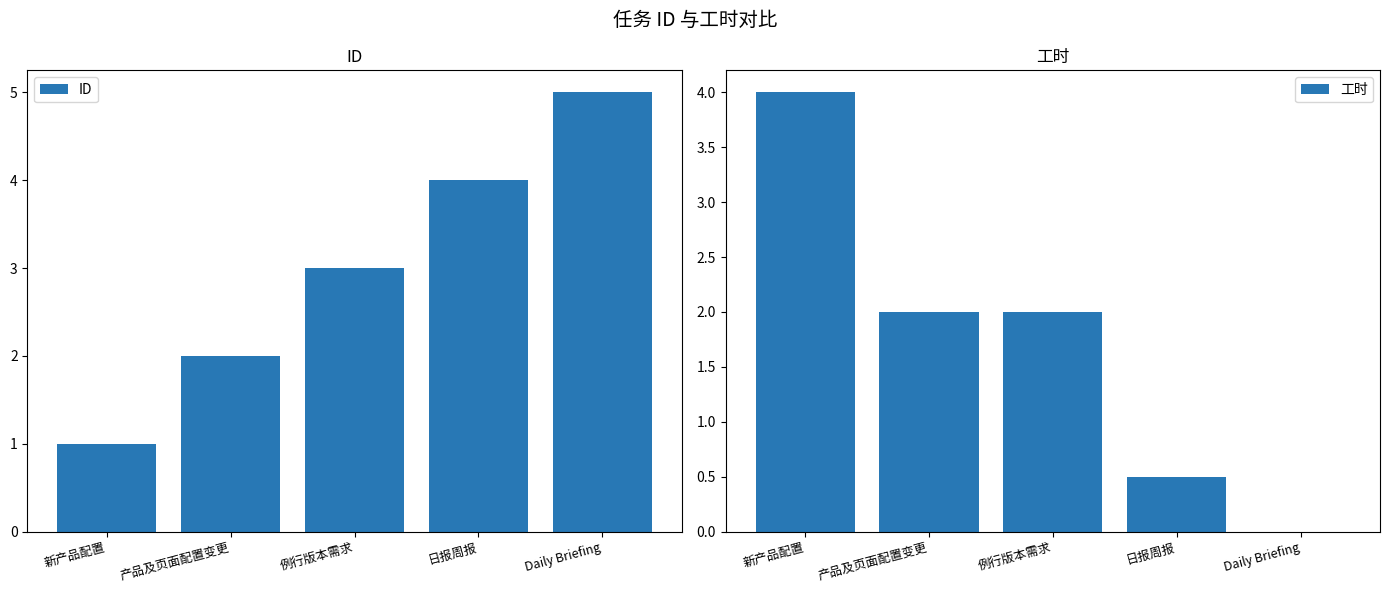

At which label does ID first exceed 3?

日报周报